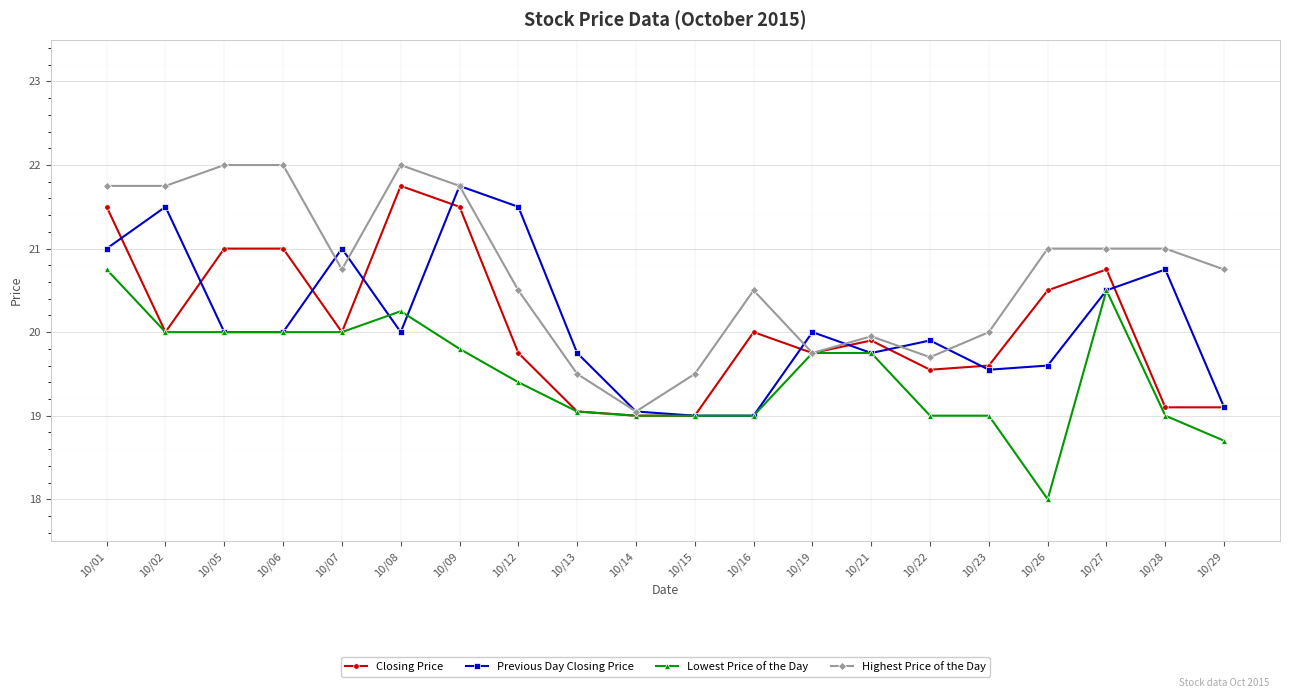

Where is the first local minimum for Closing Price?

10/02